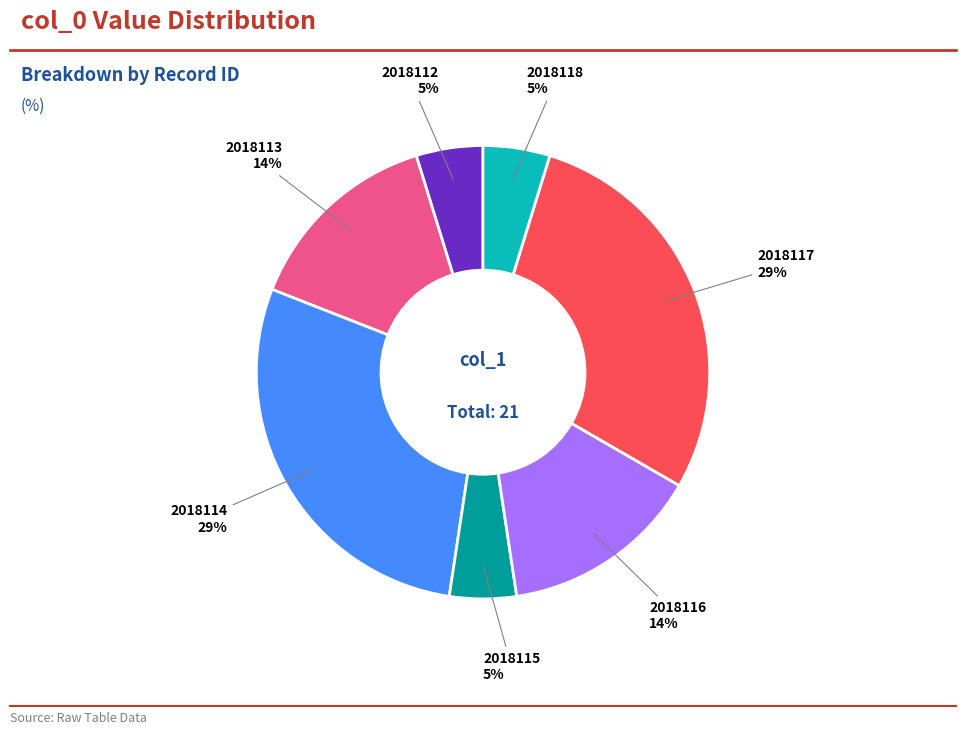

To the nearest percent, what is the average slice percentage?

14%